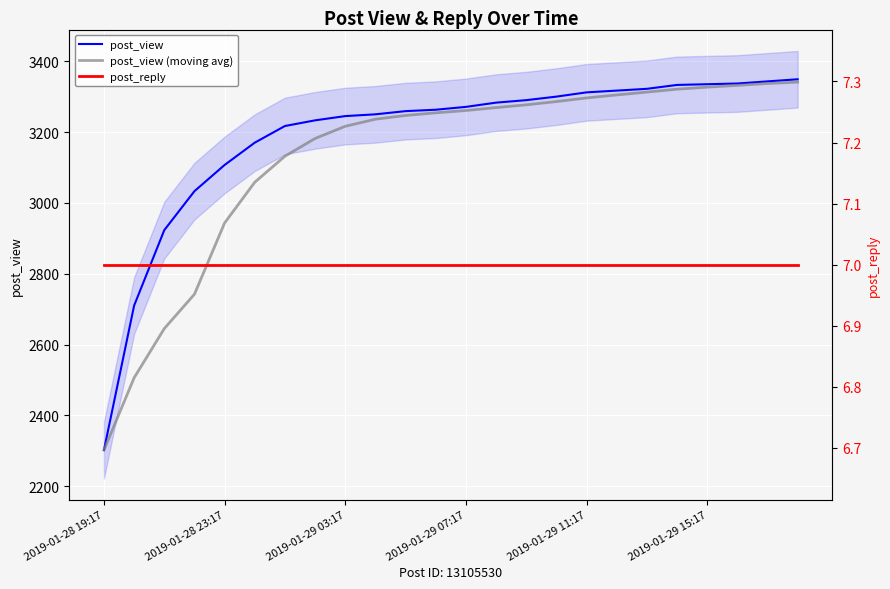

What is the lowest value of the post_view (moving avg) series?

2302.0